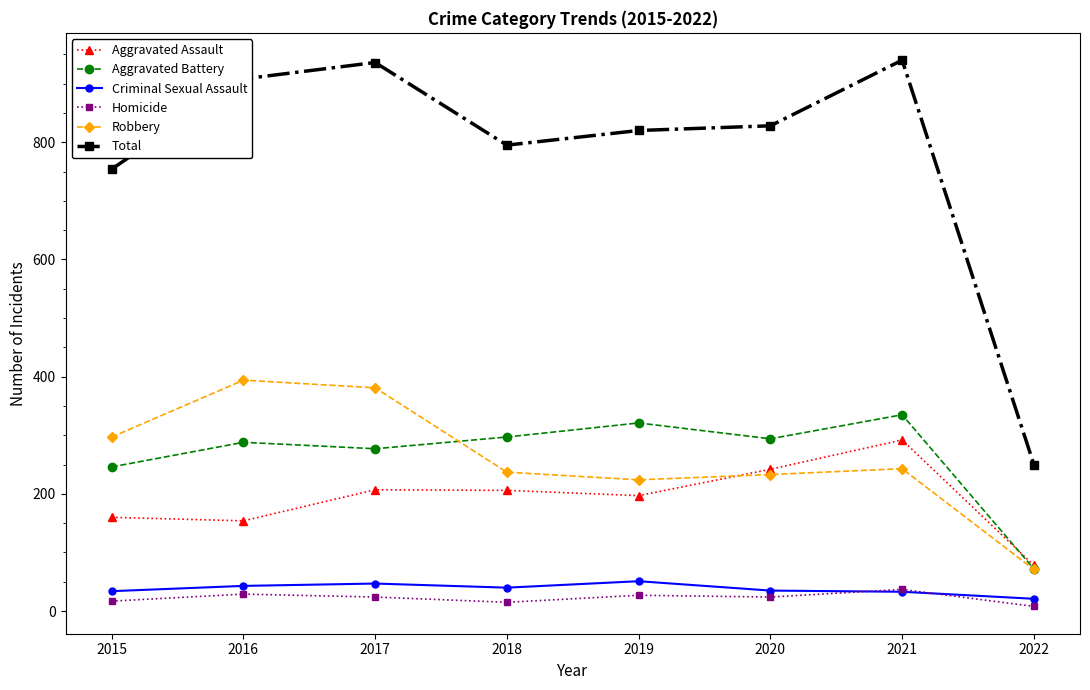

True or false: Criminal Sexual Assault and Total intersect in this chart.

False